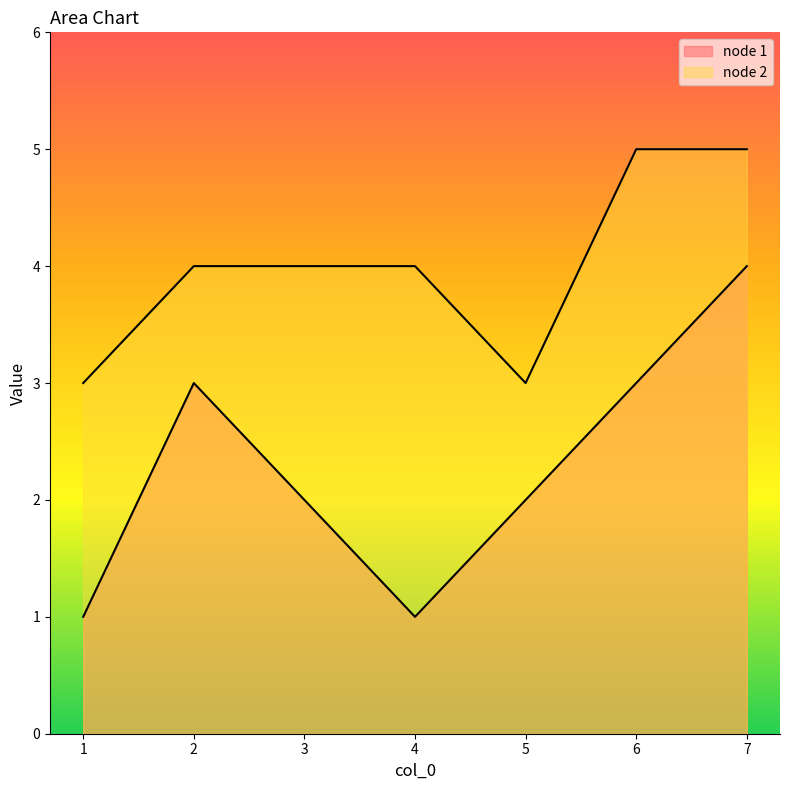

What is the lowest value of the node 2 series?

3